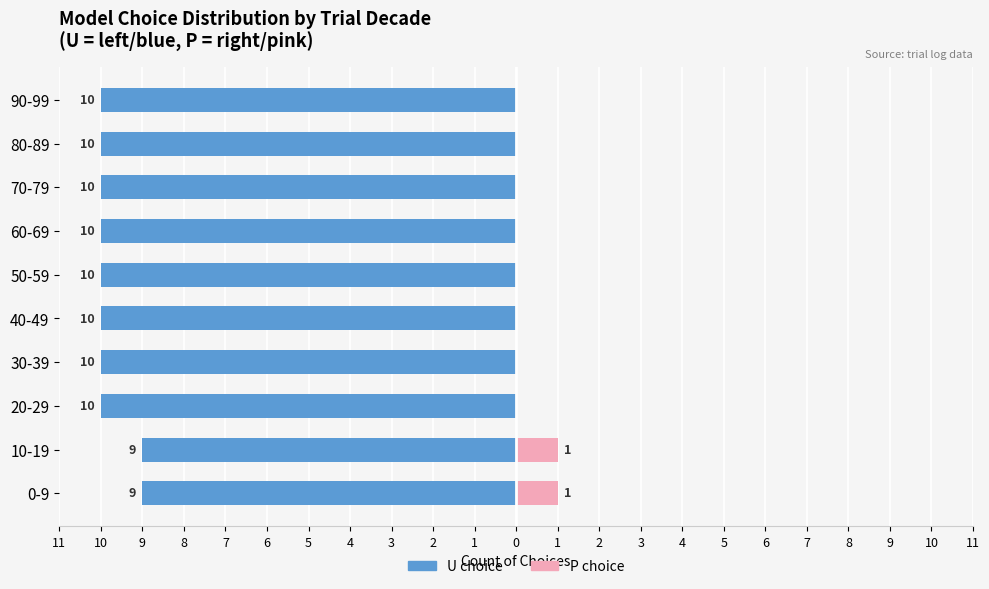

The value of P (model) at 90-99 is 0. True or false?

True